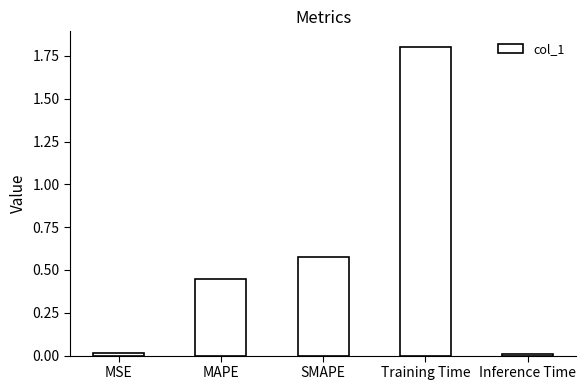

How many data points does each series have?

5